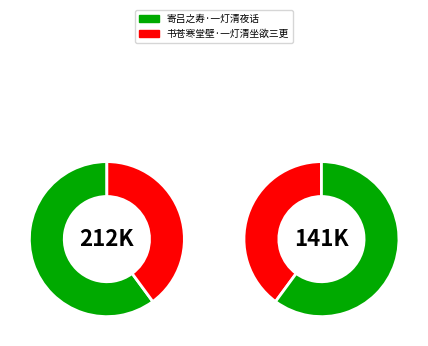

Count the number of slices in the pie.

2